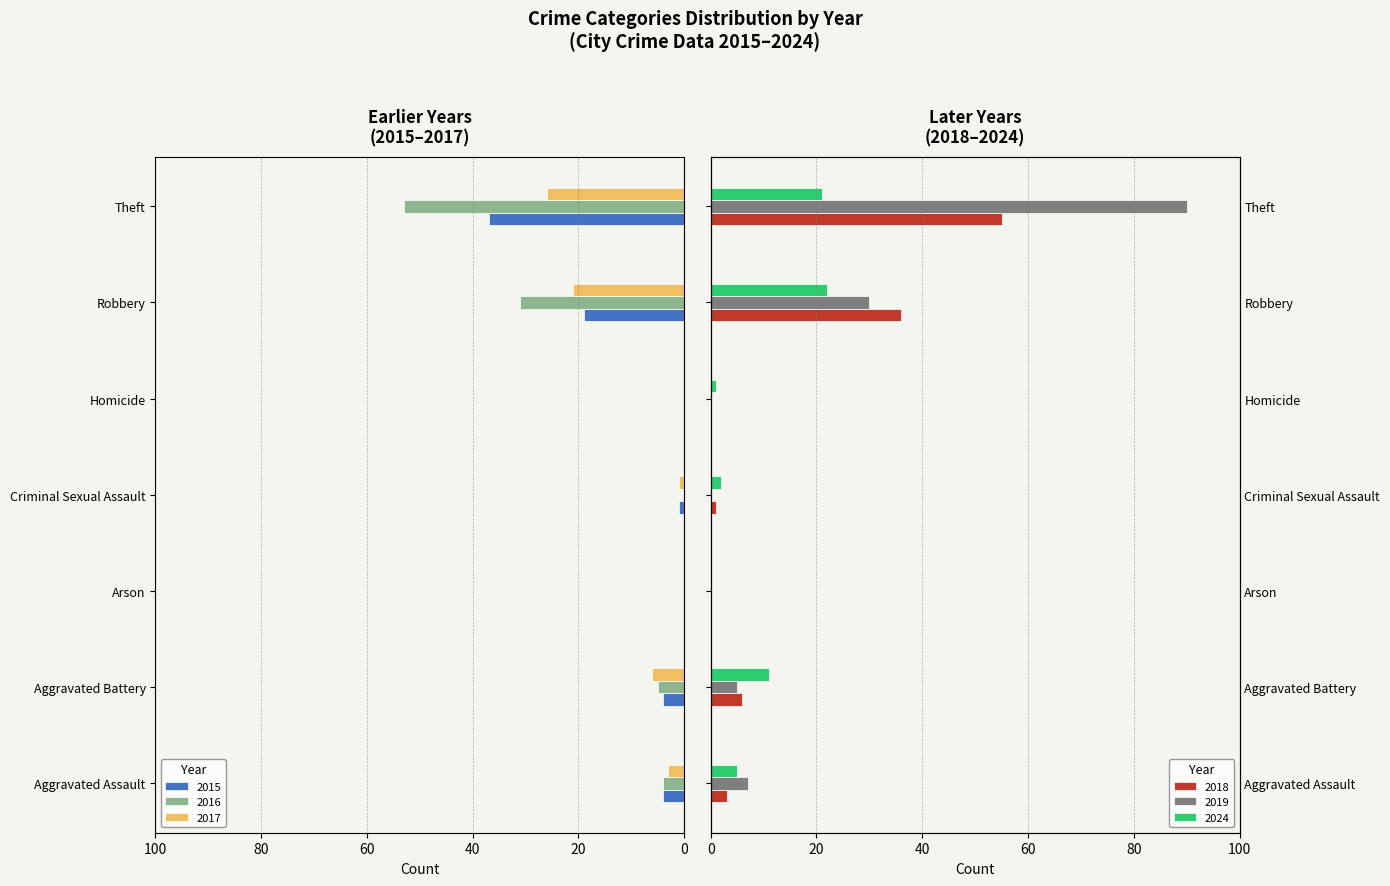

Which label corresponds to the smallest value in the chart?

Theft